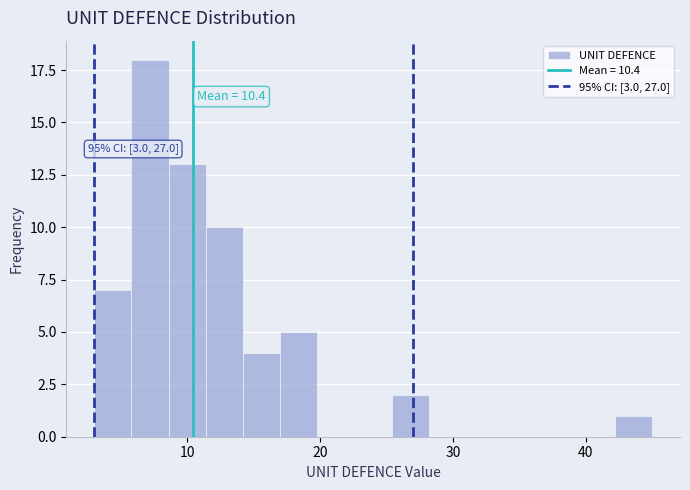

Around what value on the x-axis is the tallest bar? Give the approximate position of its centre, as read against the axis.

7